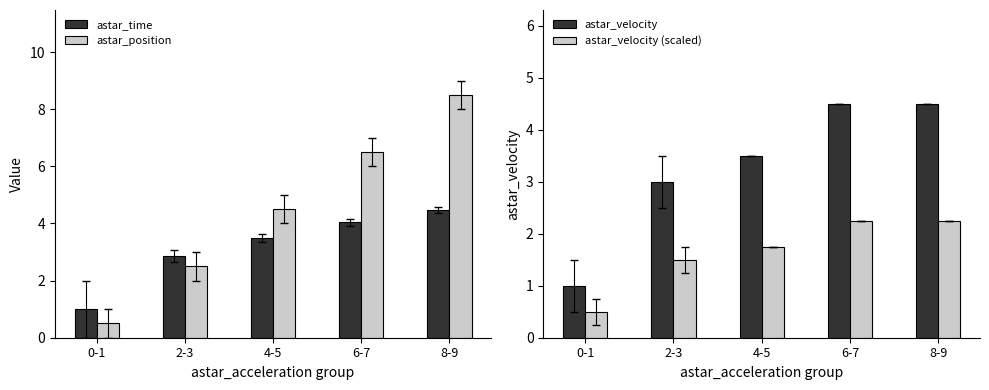

What is the sum of the astar_velocity values at 2-3 and 4-5?

6.5